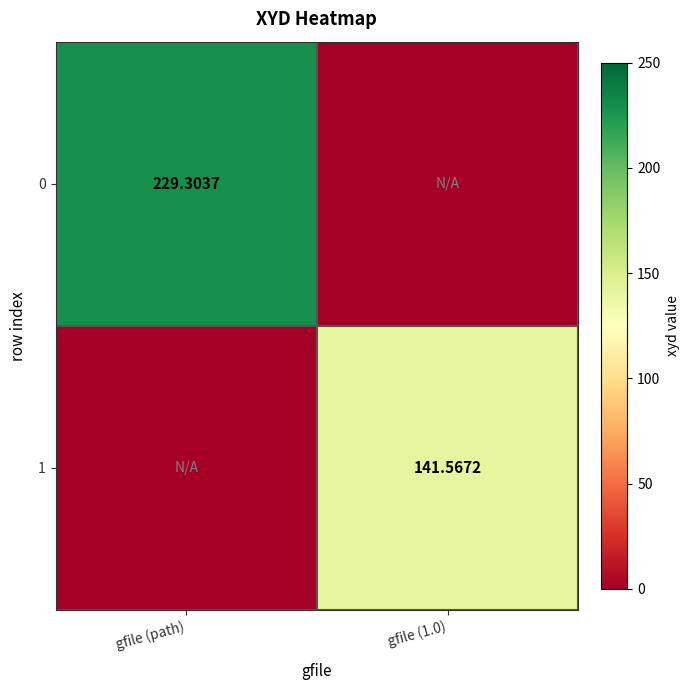

What is the difference between the highest and lowest values at gfile (path)?

229.3